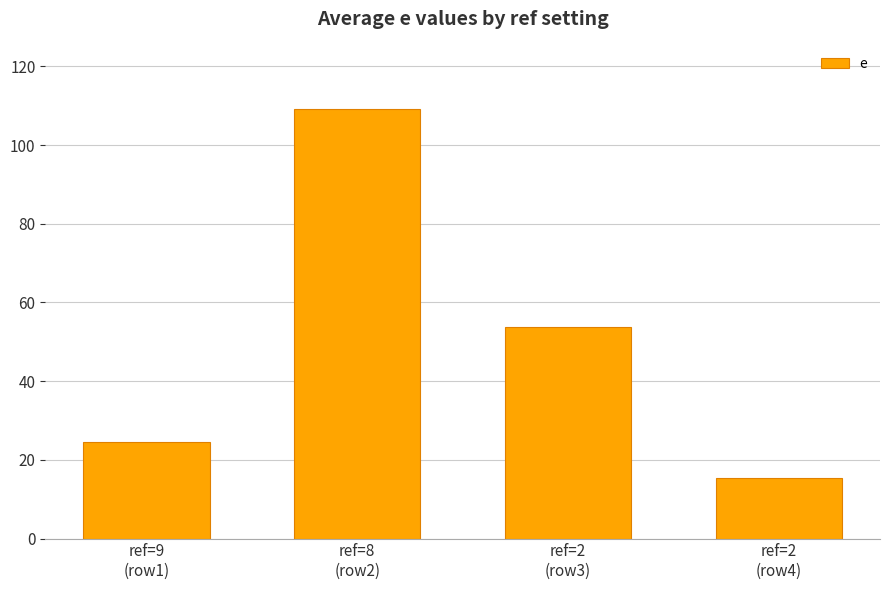

What is the value of the 2nd bar from the left?

109.2